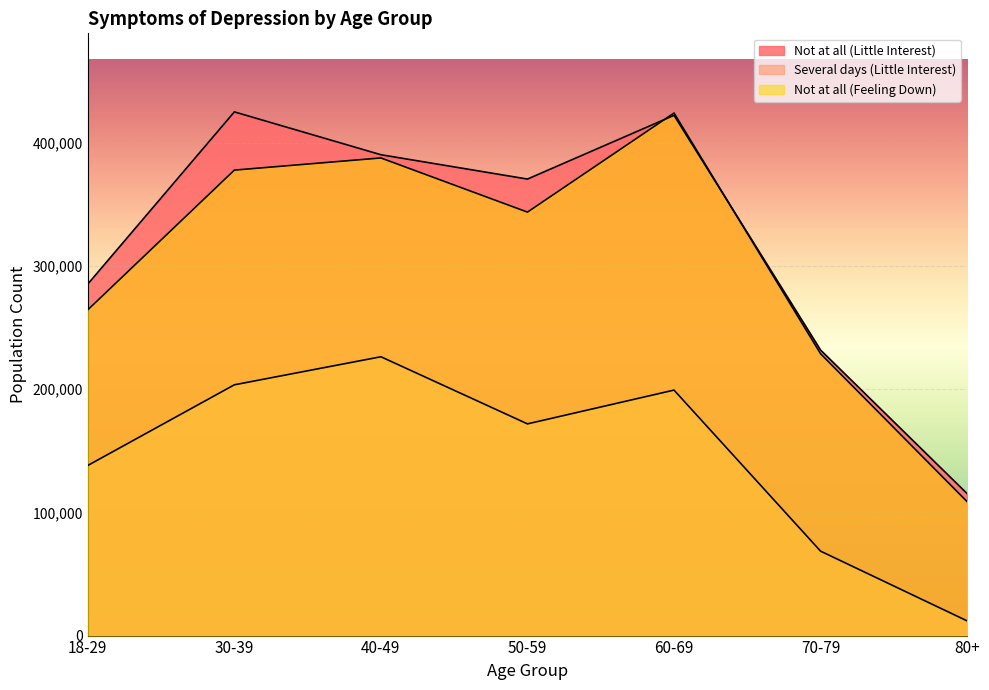

At 30-39, list the series in order from largest to smallest.

Not at all (Little Interest), Not at all (Feeling Down), Several days (Little Interest)